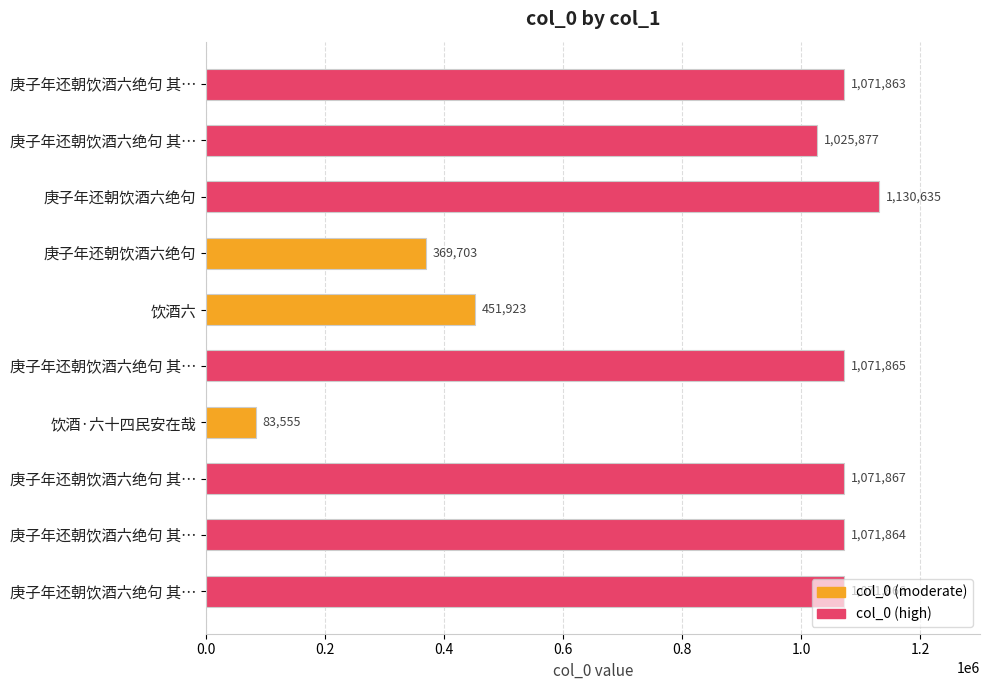

How many bars are there in total?

10